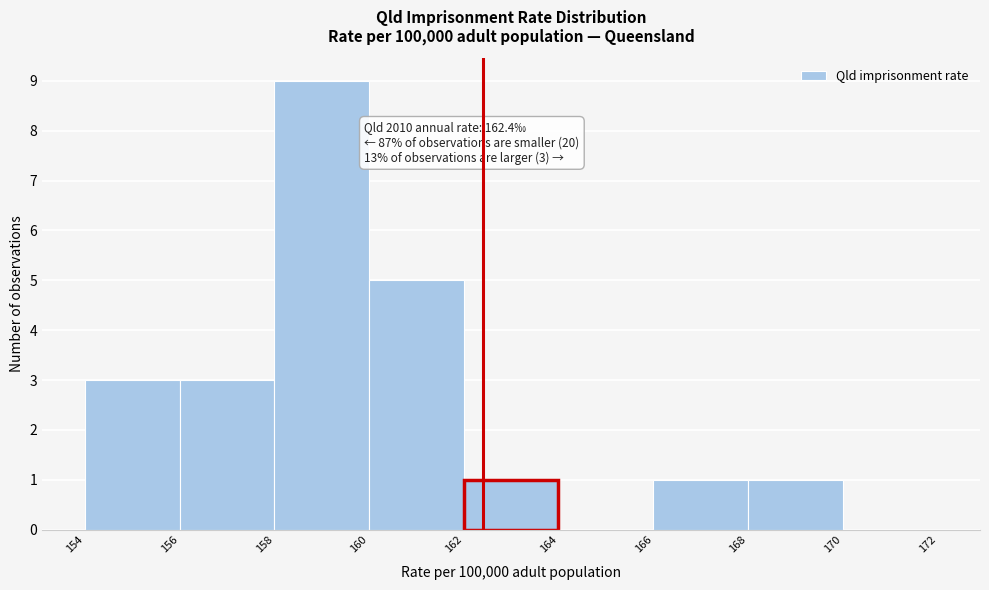

Which range on the x-axis has the tallest bar?

158 to 160